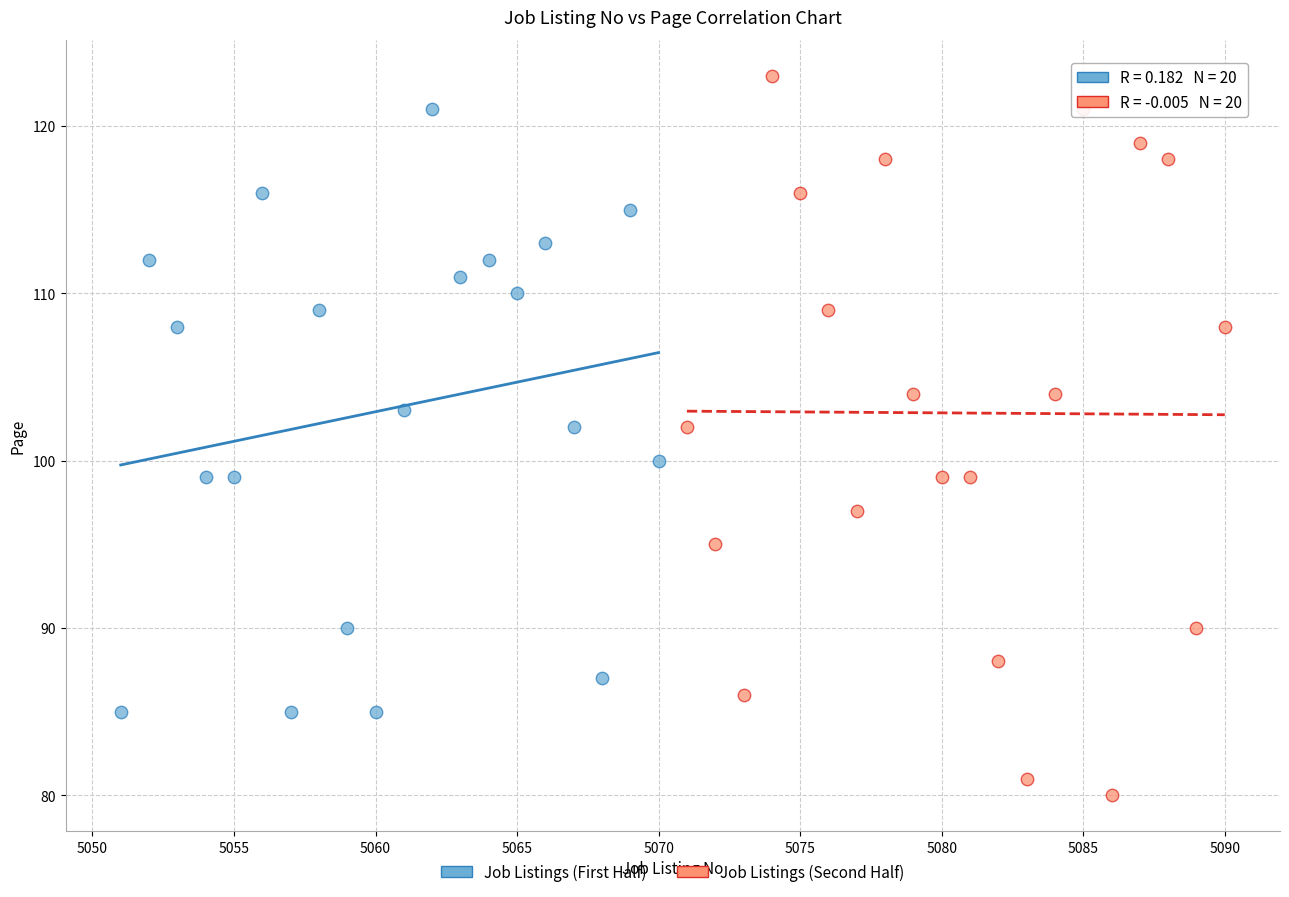

Which series has the largest Y range (max minus min)?

Job Listings (Second Half)